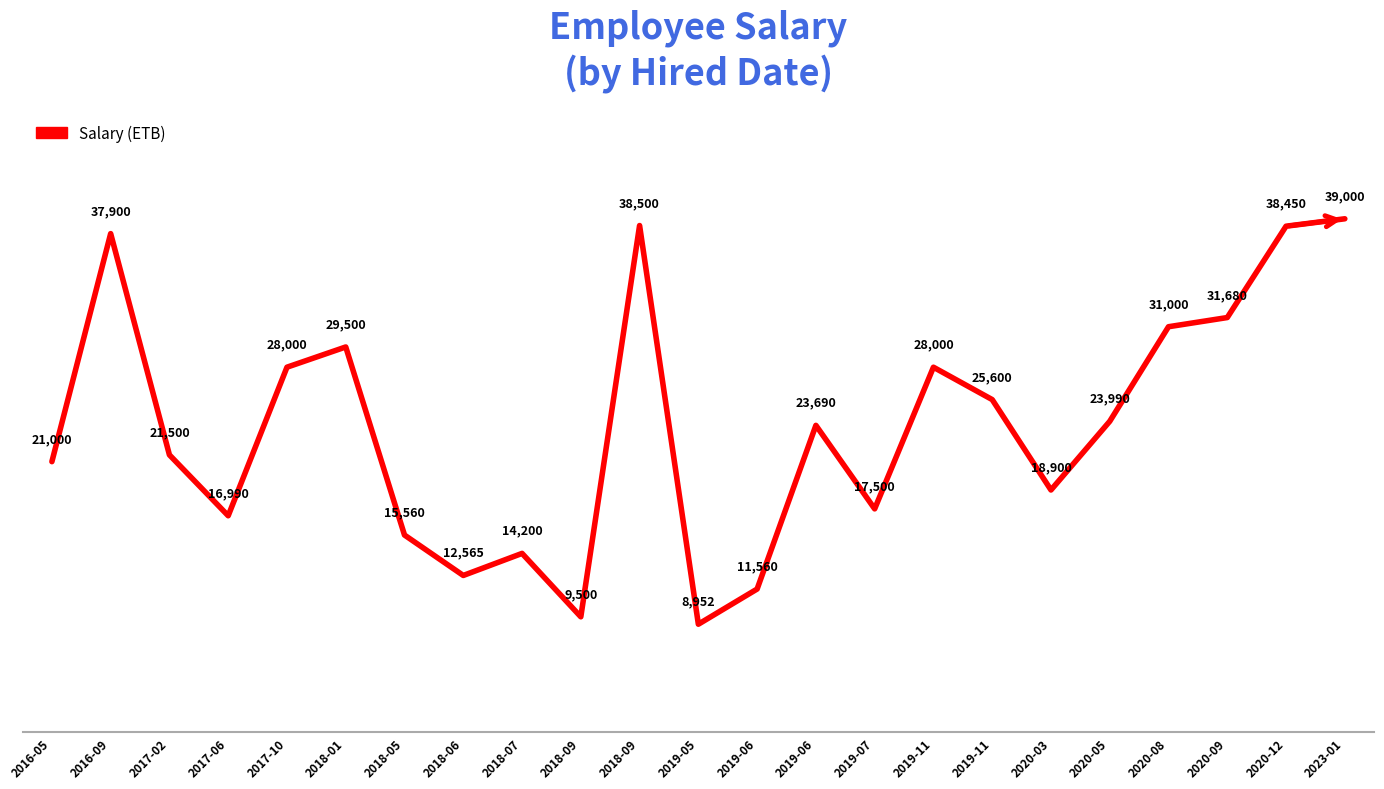

What is the difference between the values at 2020-12 and 2017-06?

21460